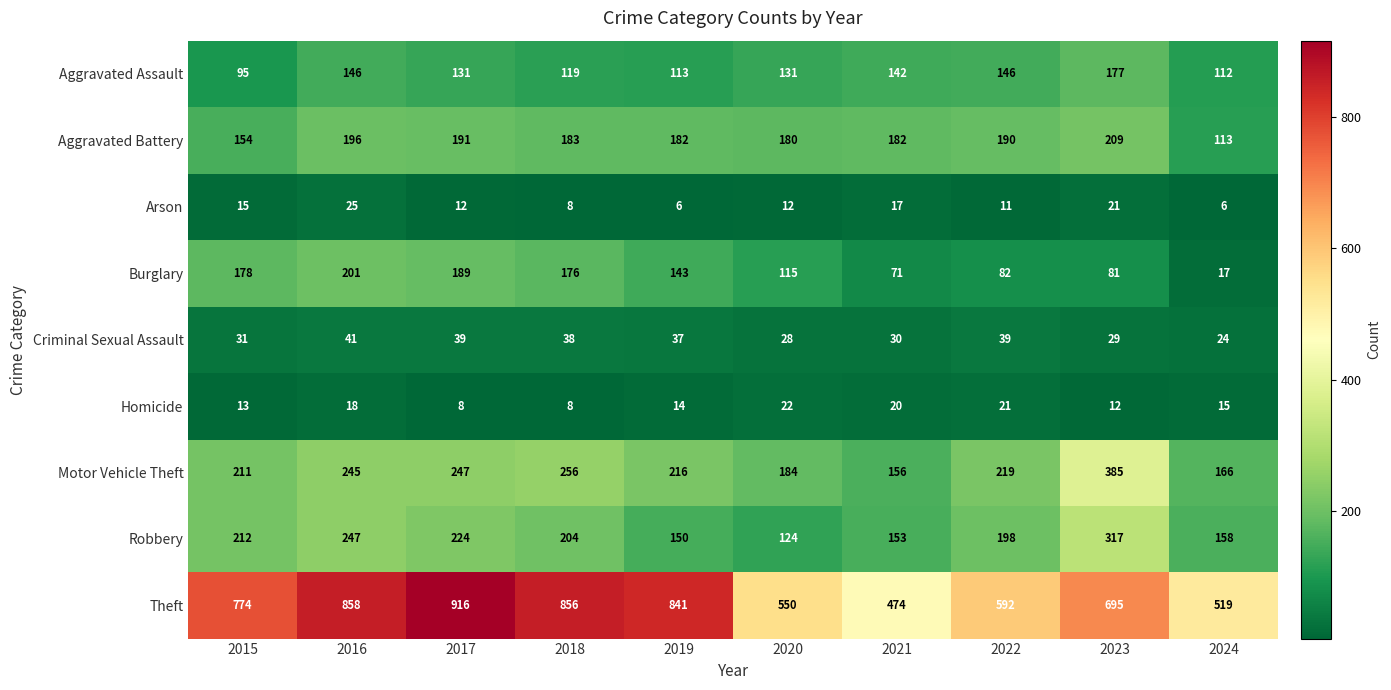

What is the greatest value displayed?

916